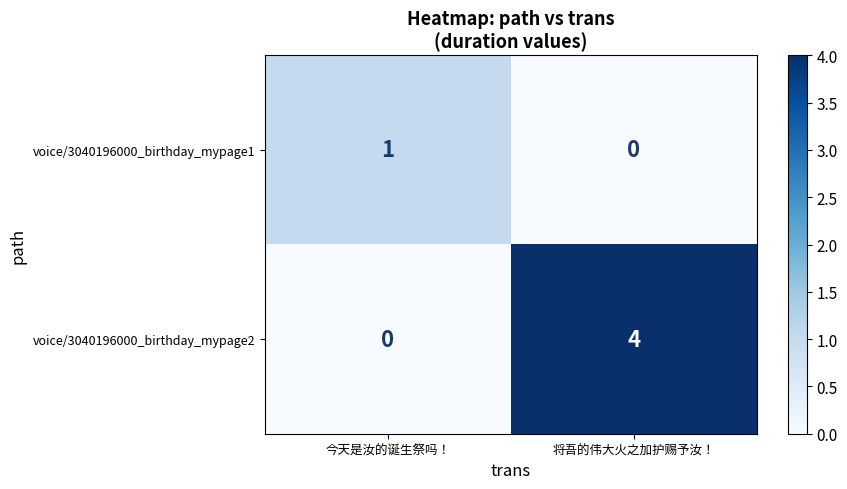

True or false: voice/3040196000_birthday_mypage2 has a value of 4 at 将吾的伟大火之加护赐予汝！.

True